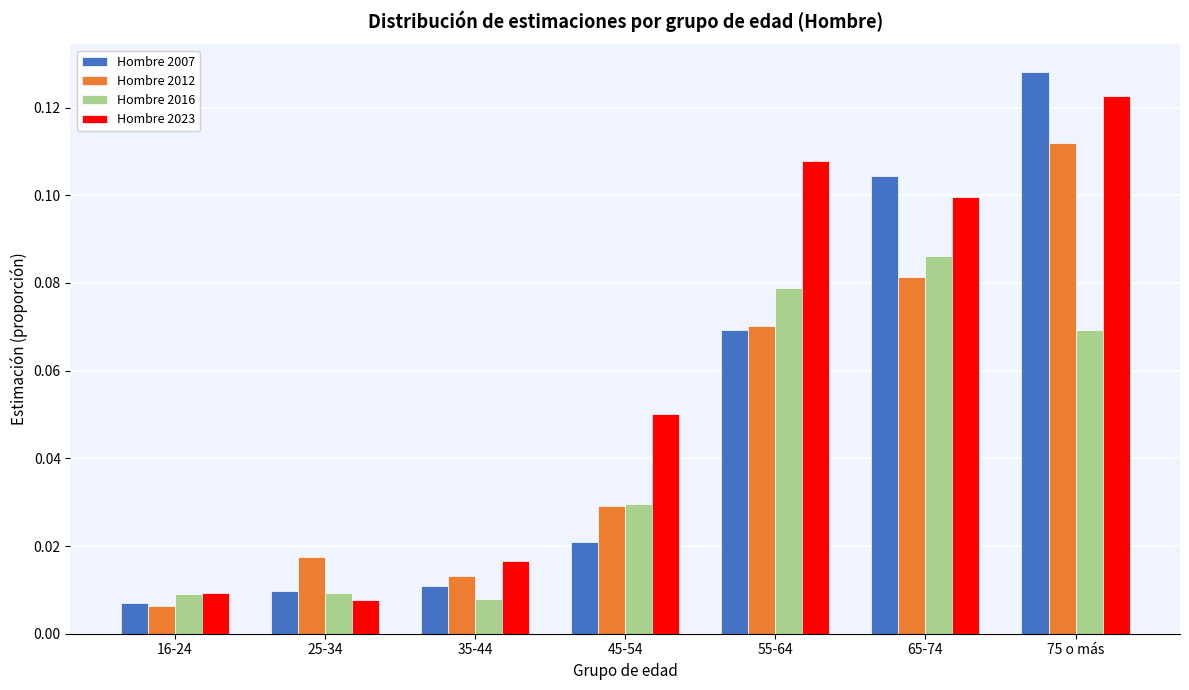

List the series in order of their overall mean, lowest first.

Hombre 2016, Hombre 2012, Hombre 2007, Hombre 2023